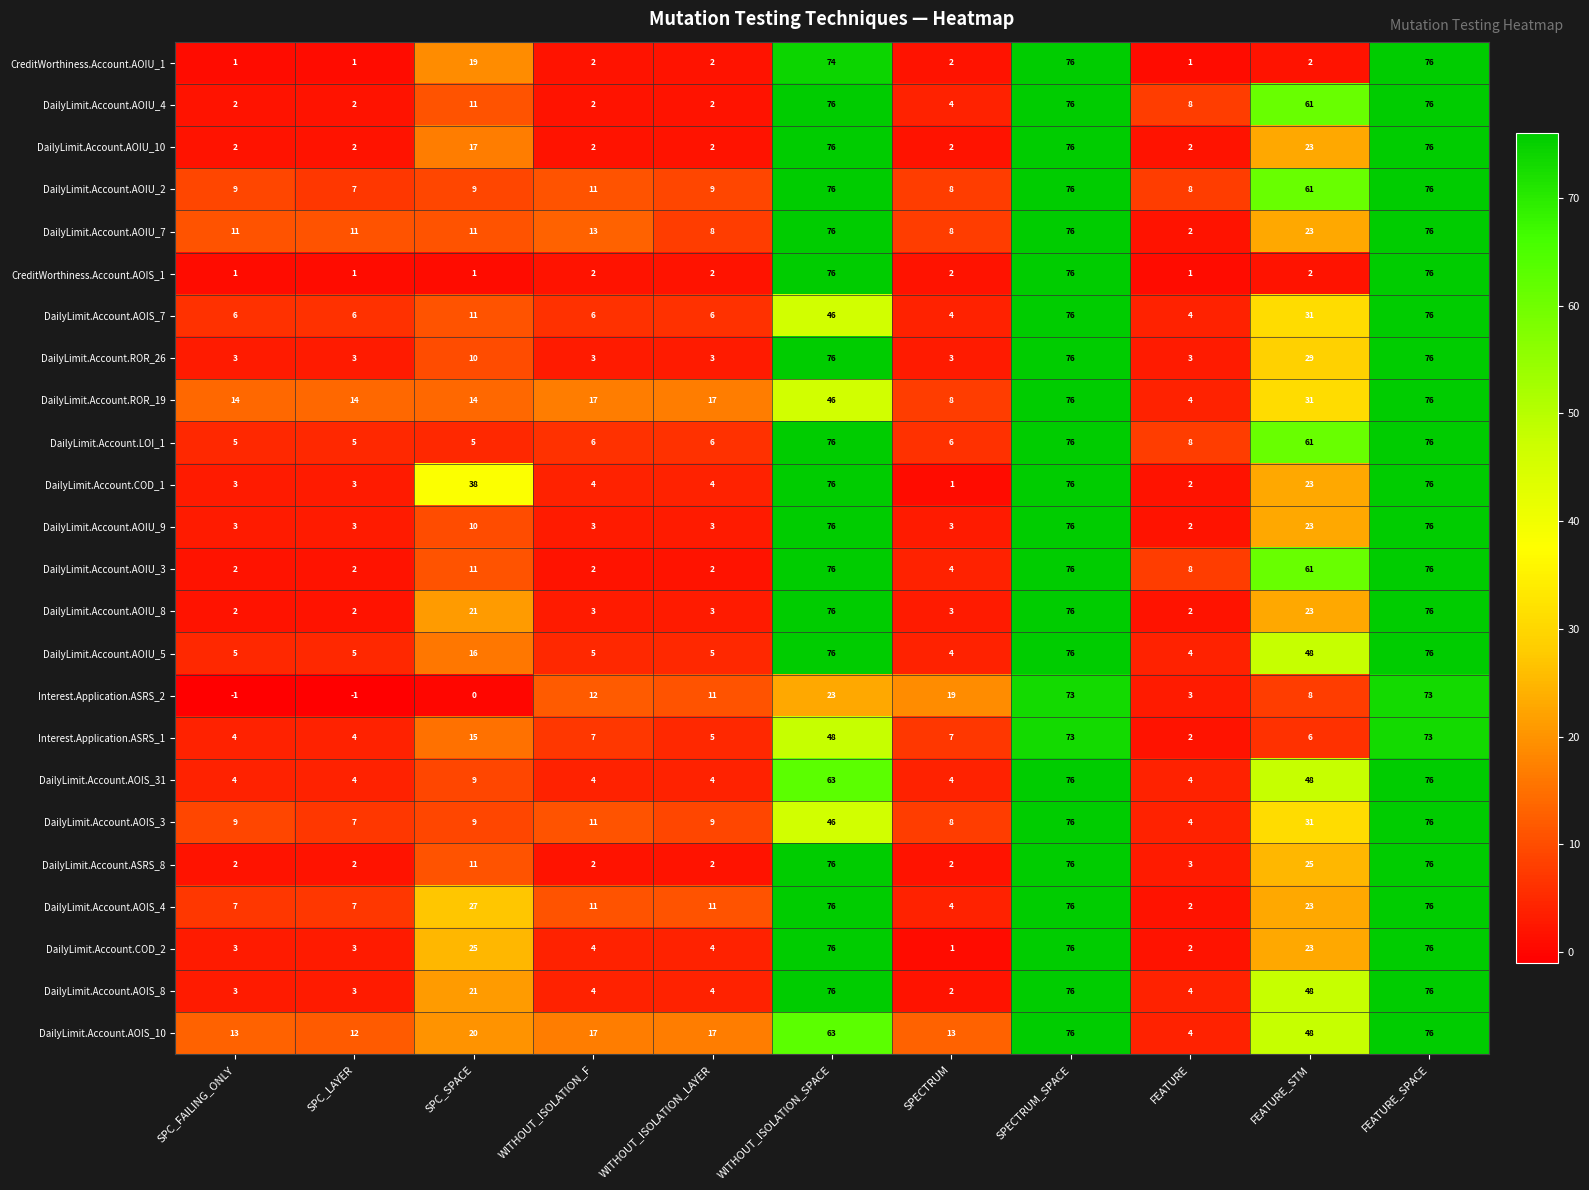

How many categories are shown in the chart?

11